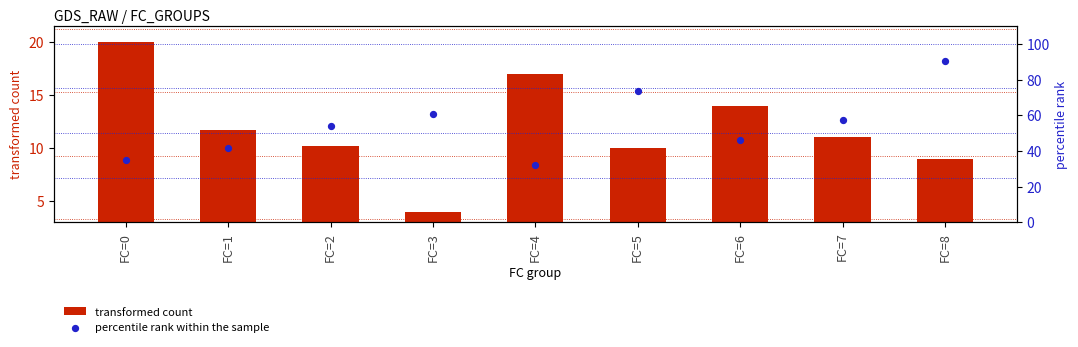

Which series reaches the maximum Y coordinate?

percentile rank within the sample